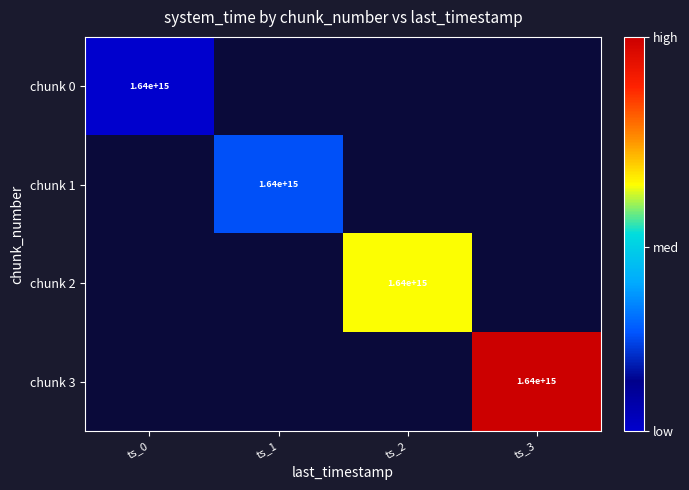

At which category is the sum across all series the highest?

ts_3